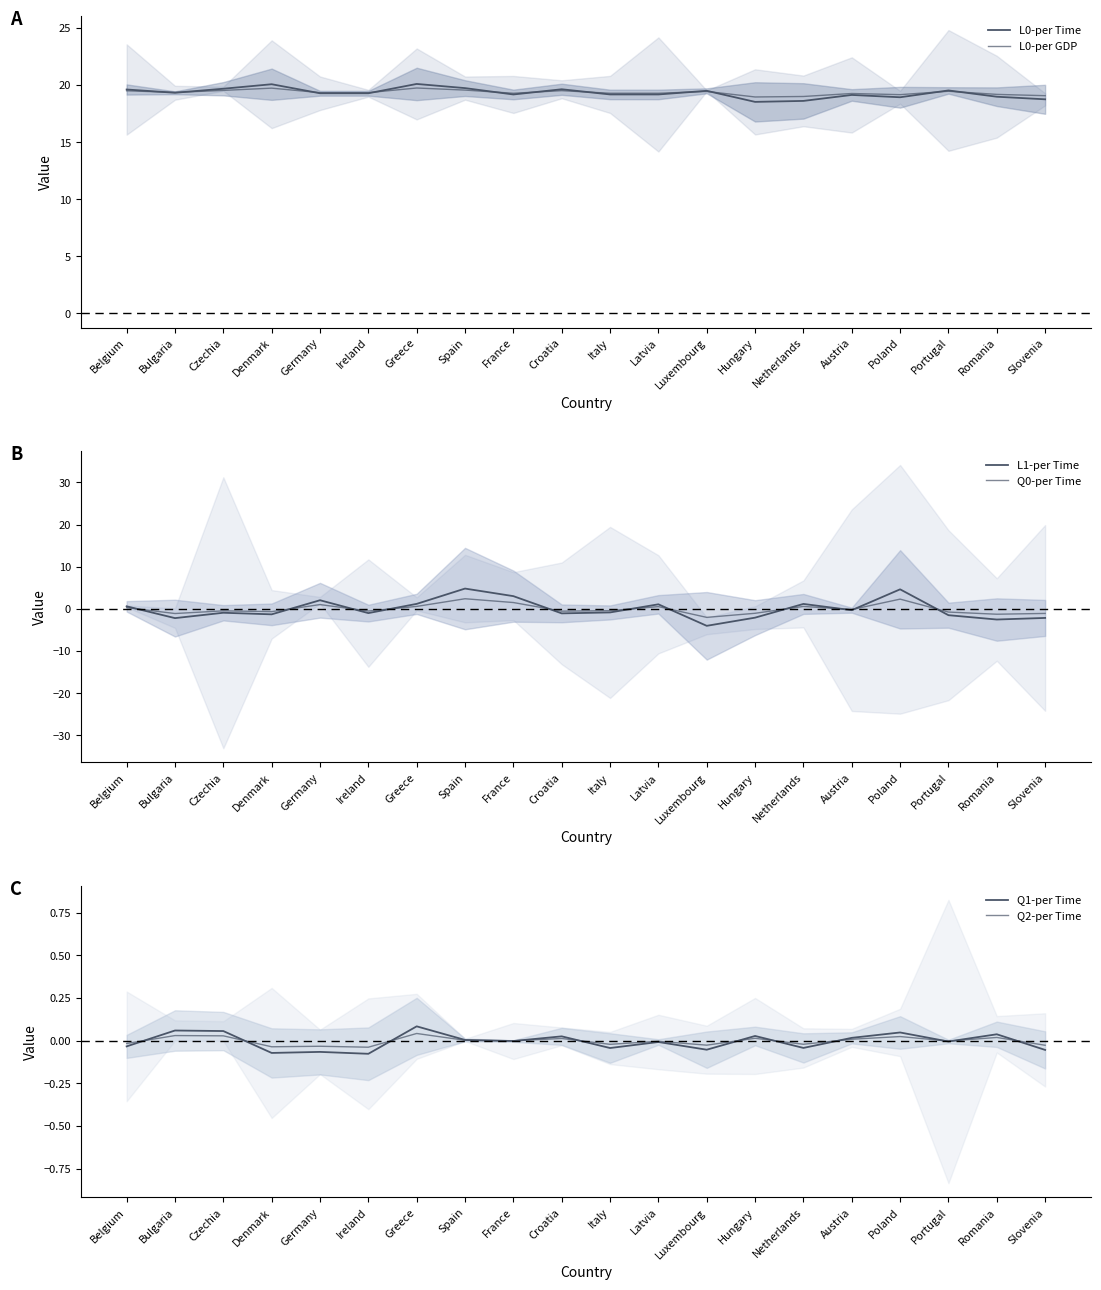

Reading right to left, extract all data points from this chart.

L0-per Time: 18.8	19.0	19.5	18.9	19.1	18.6	18.5	19.5	19.2	19.2	19.6	19.2	19.7	20.1	19.3	19.3	20.1	19.7	19.3	19.6
L0-per GDP: 19.1	19.2	19.5	19.2	19.3	19.0	19.0	19.4	19.3	19.3	19.5	19.3	19.6	19.7	19.3	19.3	19.7	19.5	19.4	19.5
L1-per Time: -2.1	-2.5	-1.5	4.6	-0.3	1.2	-2.1	-4.0	1.1	-0.8	-1.1	3.0	4.8	1.2	-1.0	2.1	-1.3	-0.9	-2.2	0.6
Q0-per Time: -1.1	-1.3	-0.7	2.3	-0.1	0.6	-1.0	-2.0	0.5	-0.4	-0.5	1.5	2.4	0.6	-0.5	1.0	-0.6	-0.5	-1.1	0.3
Q1-per Time: -0.1	0.0	-0.0	0.0	0.0	-0.0	0.0	-0.1	-0.0	-0.0	0.0	-0.0	0.0	0.1	-0.1	-0.1	-0.1	0.1	0.1	-0.0
Q2-per Time: -0.0	0.0	-0.0	0.0	0.0	-0.0	0.0	-0.0	-0.0	-0.0	0.0	-0.0	0.0	0.0	-0.0	-0.0	-0.0	0.0	0.0	-0.0